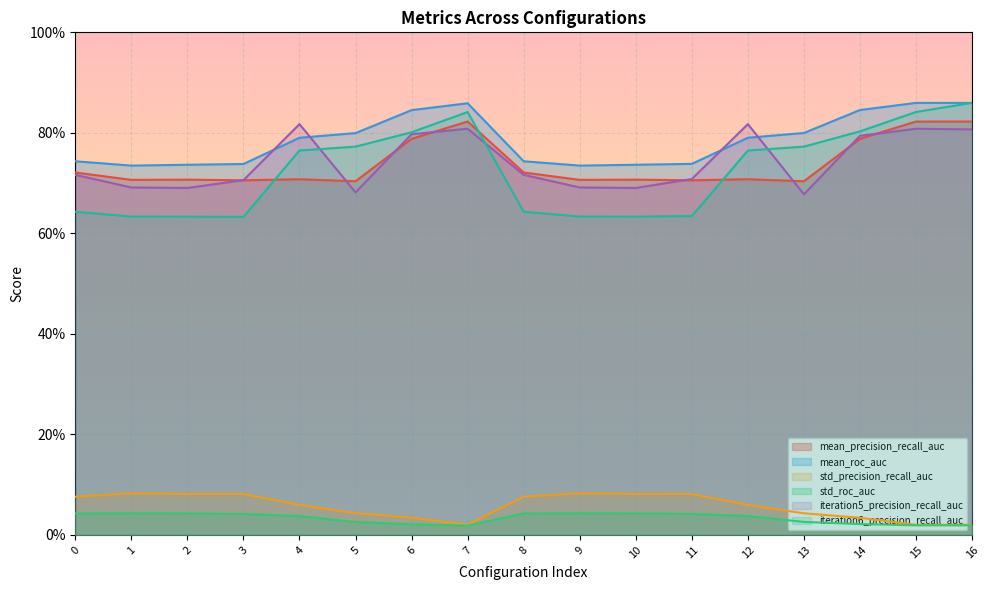

What is the total value across all series at 2?

2.9